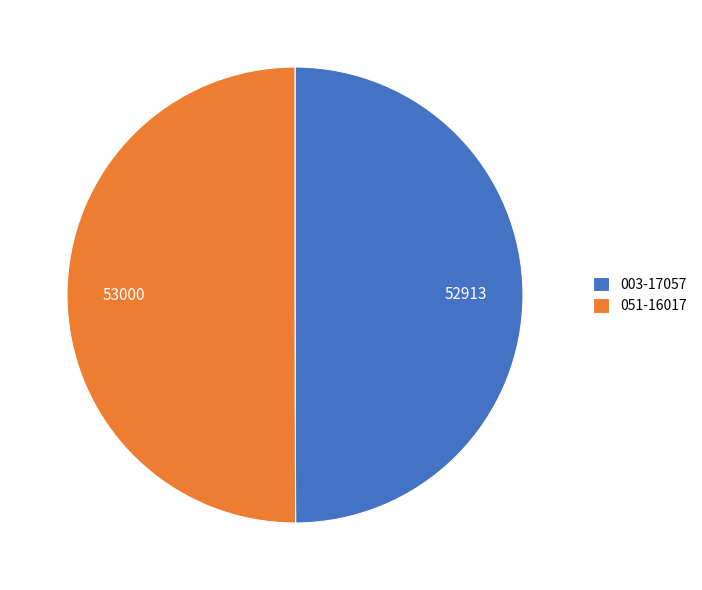

True or false: 051-16017 accounts for 56% of the total.

False